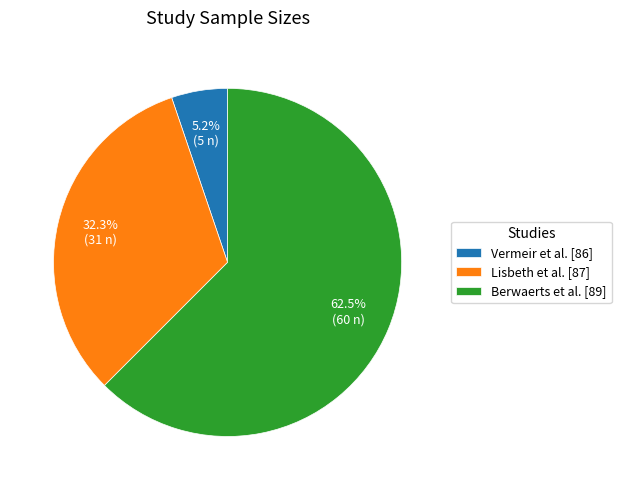

Which category has the smallest portion of the pie?

Vermeir et al. [86]